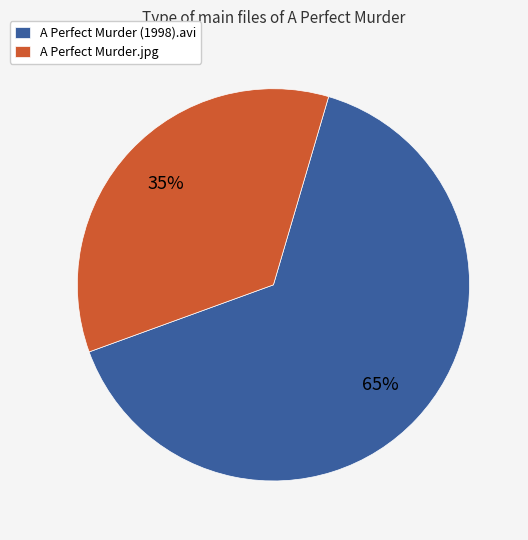

To the nearest percent, what portion does A Perfect Murder.jpg represent?

35%